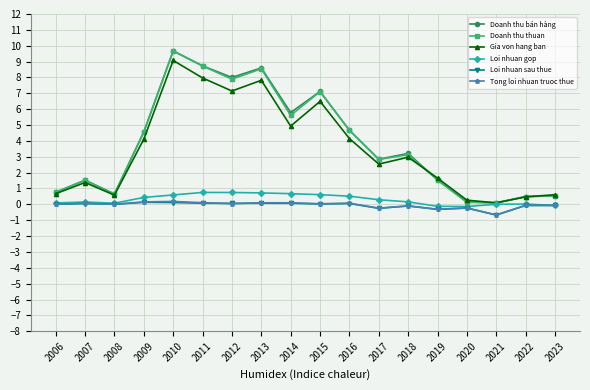

Is the value of Doanh thu thuan at 2014 greater than the value of Gia von hang ban at 2020?

Yes